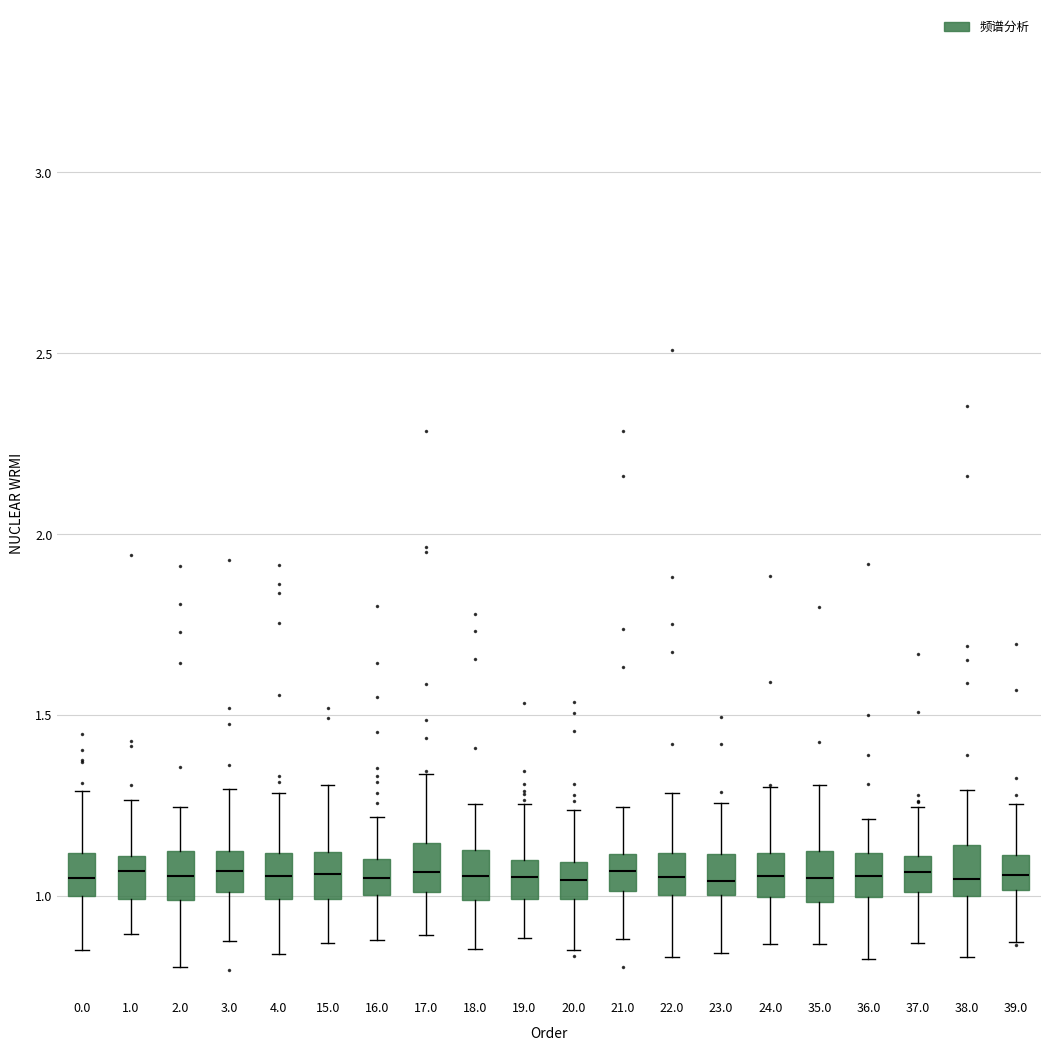

Reading left to right, transcribe this box plot: for each box, give where its median line is, the range the box spans, and where its two whiskers end, as read against the y-axis. The values are not printed on the chart, so give them approximately, as read against the axis.

0.0: median 1.05, box 1.00 to 1.10, whiskers 0.85 to 1.30
1.0: median 1.05, box 1.00 to 1.10, whiskers 0.90 to 1.25
2.0: median 1.05, box 1.00 to 1.10, whiskers 0.80 to 1.25
3.0: median 1.05, box 1.00 to 1.10, whiskers 0.90 to 1.30
4.0: median 1.05, box 1.00 to 1.10, whiskers 0.85 to 1.30
15.0: median 1.05, box 1.00 to 1.10, whiskers 0.85 to 1.30
16.0: median 1.05, box 1.00 to 1.10, whiskers 0.90 to 1.20
17.0: median 1.05, box 1.00 to 1.15, whiskers 0.90 to 1.35
18.0: median 1.05, box 1.00 to 1.15, whiskers 0.85 to 1.25
19.0: median 1.05, box 1.00 to 1.10, whiskers 0.90 to 1.25
20.0: median 1.05, box 1.00 to 1.10, whiskers 0.85 to 1.25
21.0: median 1.05, box 1.00 to 1.10, whiskers 0.90 to 1.25
22.0: median 1.05, box 1.00 to 1.10, whiskers 0.85 to 1.30
23.0: median 1.05, box 1.00 to 1.10, whiskers 0.85 to 1.25
24.0: median 1.05, box 1.00 to 1.10, whiskers 0.85 to 1.30
35.0: median 1.05, box 1.00 to 1.10, whiskers 0.85 to 1.30
36.0: median 1.05, box 1.00 to 1.10, whiskers 0.80 to 1.20
37.0: median 1.05, box 1.00 to 1.10, whiskers 0.85 to 1.25
38.0: median 1.05, box 1.00 to 1.15, whiskers 0.85 to 1.30
39.0: median 1.05, box 1.00 to 1.10, whiskers 0.85 to 1.25